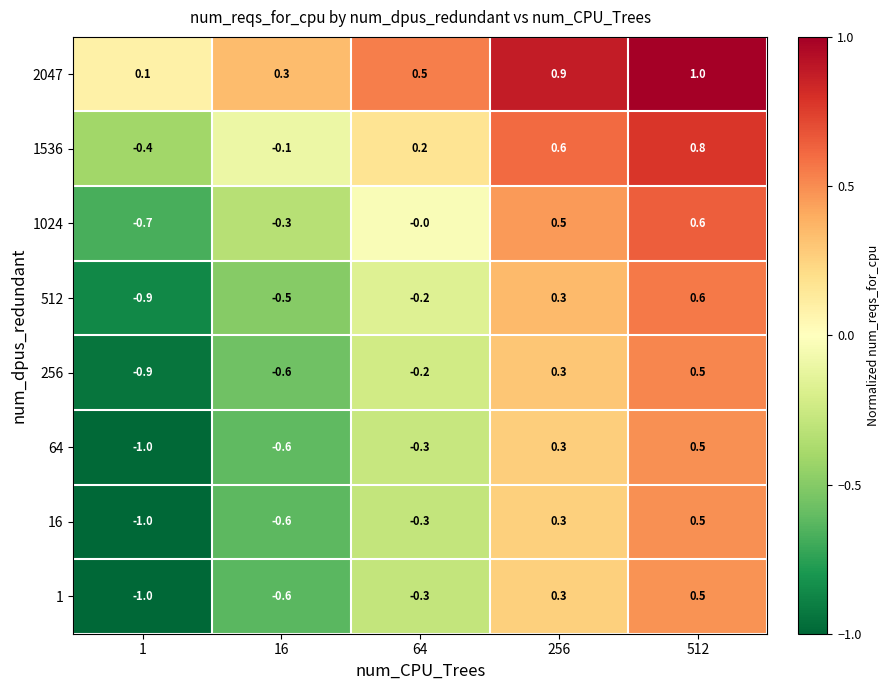

How many series are shown in this chart?

8